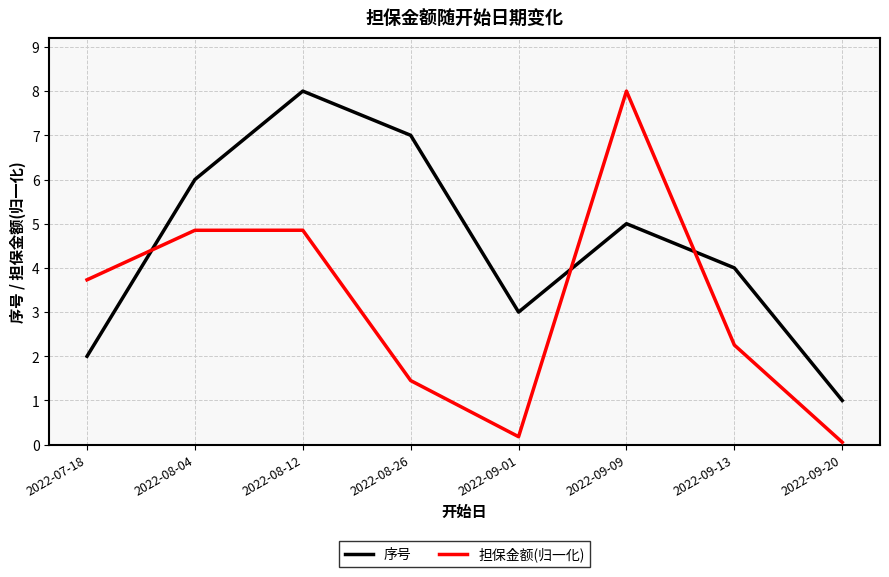

Reading right to left, what are all the values shown in this chart?

序号: 2022-09-20=1.0	2022-09-13=4.0	2022-09-09=5.0	2022-09-01=3.0	2022-08-26=7.0	2022-08-12=8.0	2022-08-04=6.0	2022-07-18=2.0
担保金额(归一化): 2022-09-20=0.1	2022-09-13=2.3	2022-09-09=8.0	2022-09-01=0.2	2022-08-26=1.5	2022-08-12=4.9	2022-08-04=4.9	2022-07-18=3.7